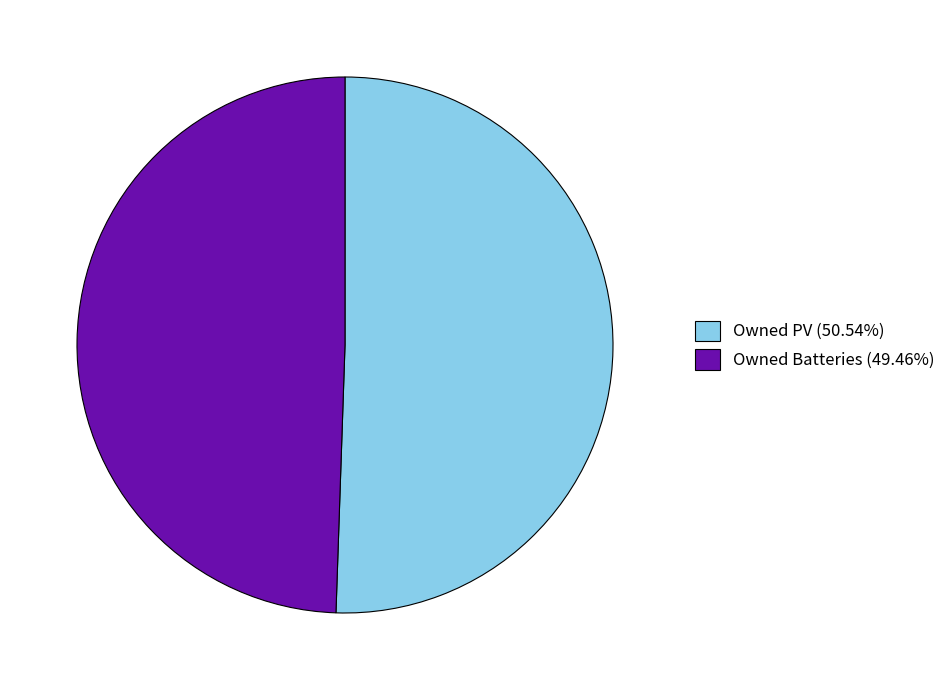

Approximately how many times larger is the value at Owned PV (50.54%) compared to Owned Batteries (49.46%)?

1.0